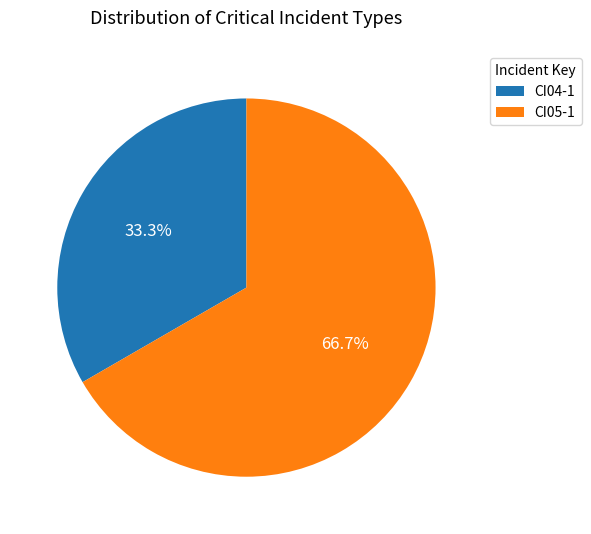

Which has a higher value, CI04-1 or CI05-1?

CI05-1